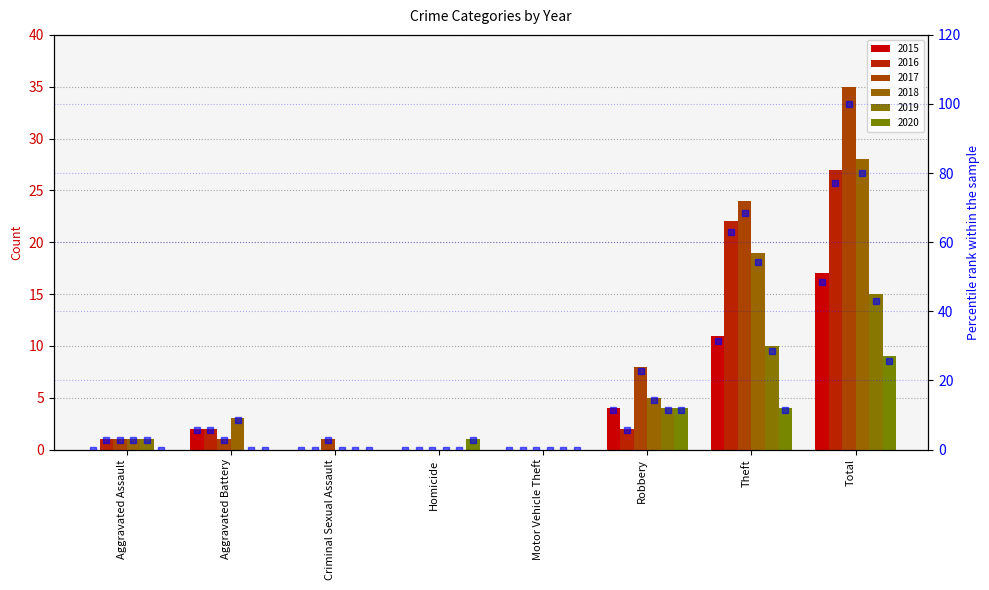

The 2017 pct series shows 68.6 at Theft. True or false?

True